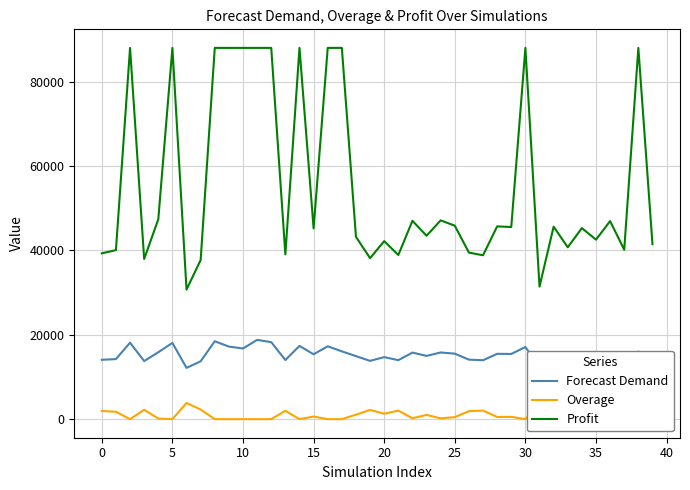

True or false: Overage and Profit intersect in this chart.

False